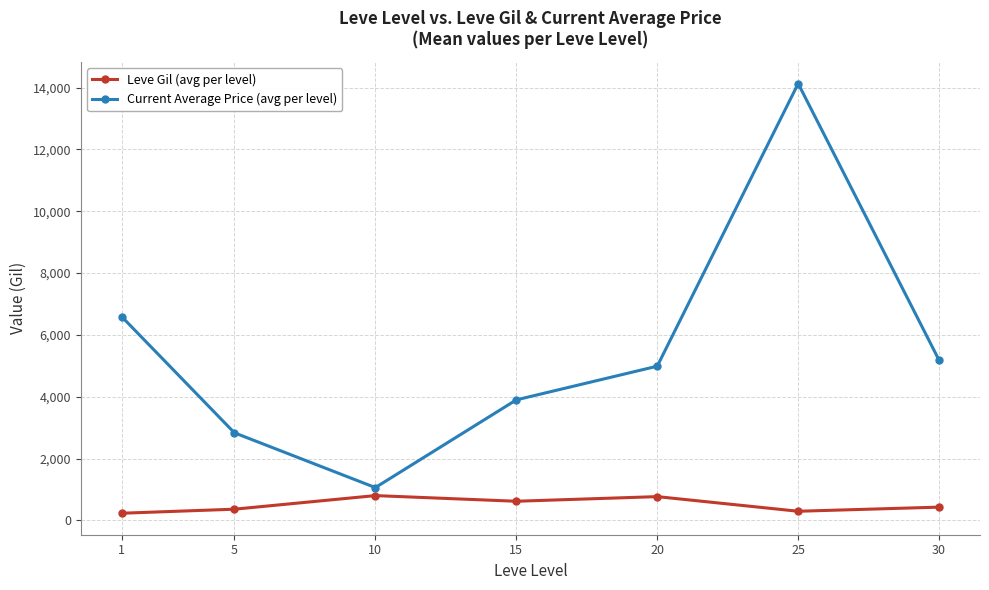

How many interior local valleys does the Current Average Price (avg per level) series have?

1